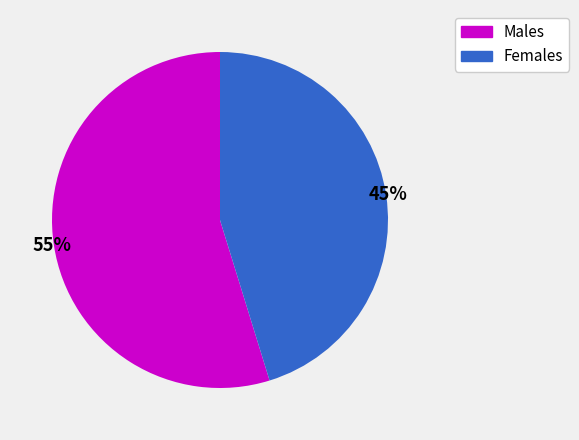

Approximately how many times larger is the value at Males compared to Females?

1.2